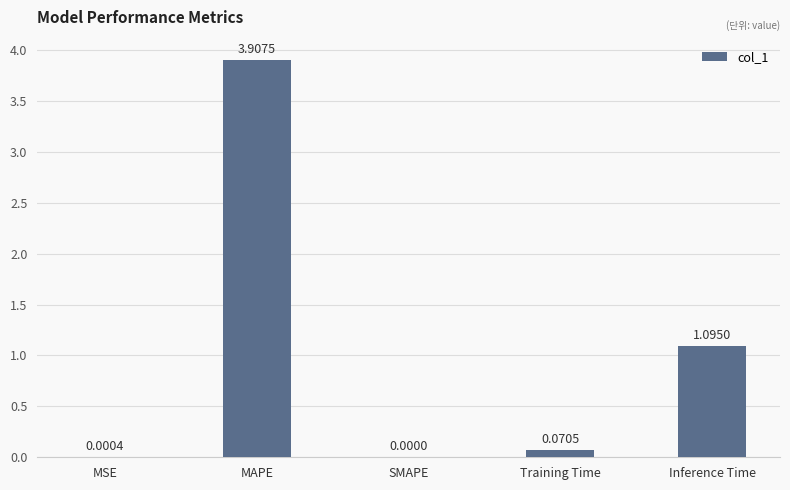

Where is the data nearest to the value 1?

Inference Time